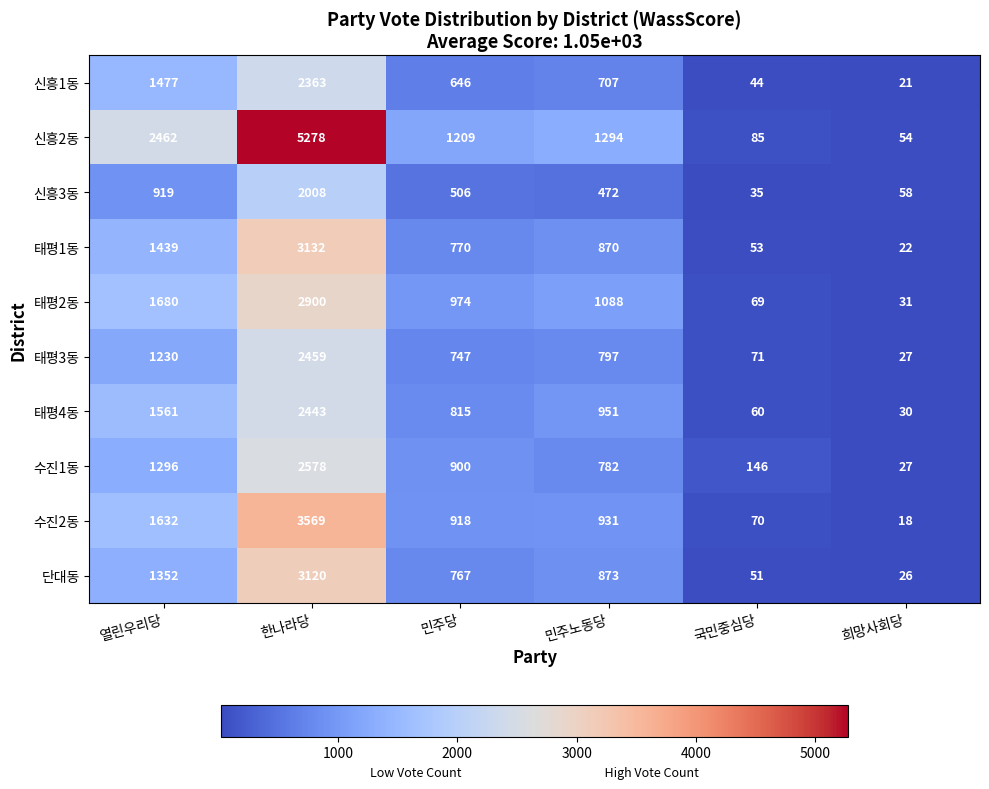

What is the spread (max minus min) of values at 한나라당?

3270